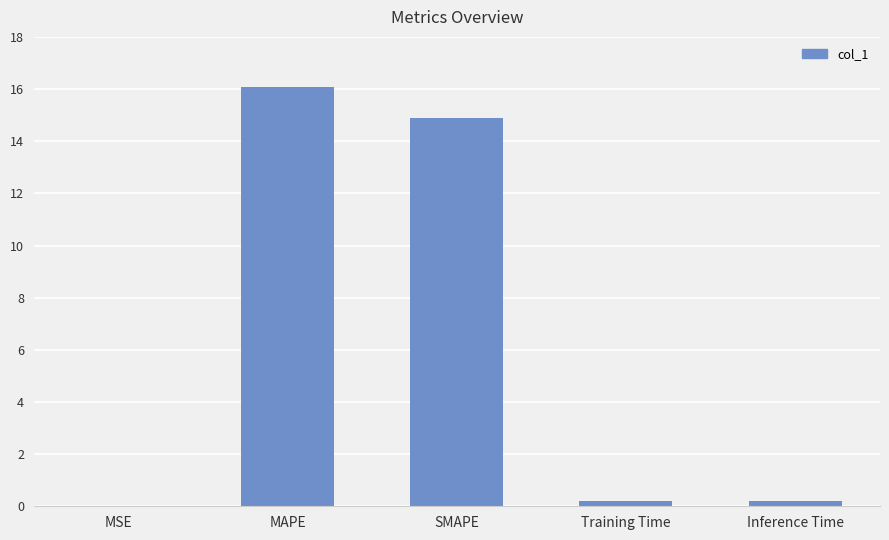

Approximately how many times larger is the value at SMAPE compared to MAPE?

0.9